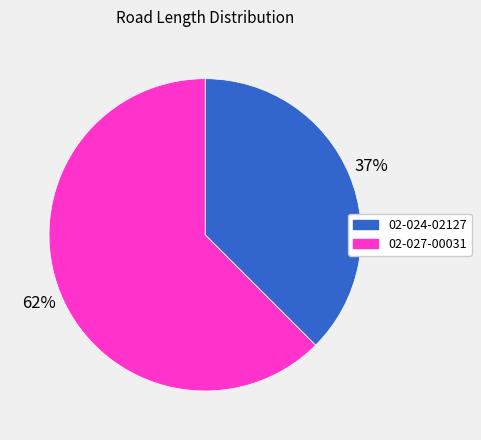

Rank the categories by value from lowest to highest.

02-024-02127, 02-027-00031